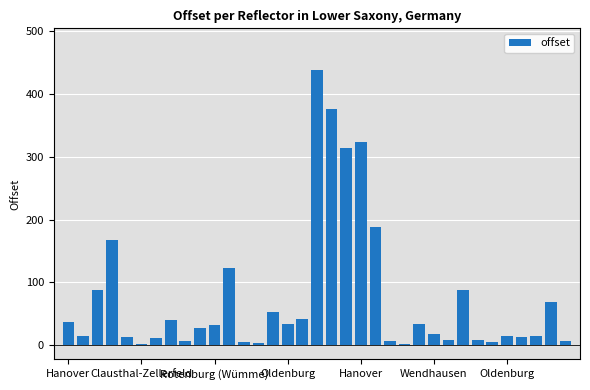

What is the maximum value shown in the chart?

439